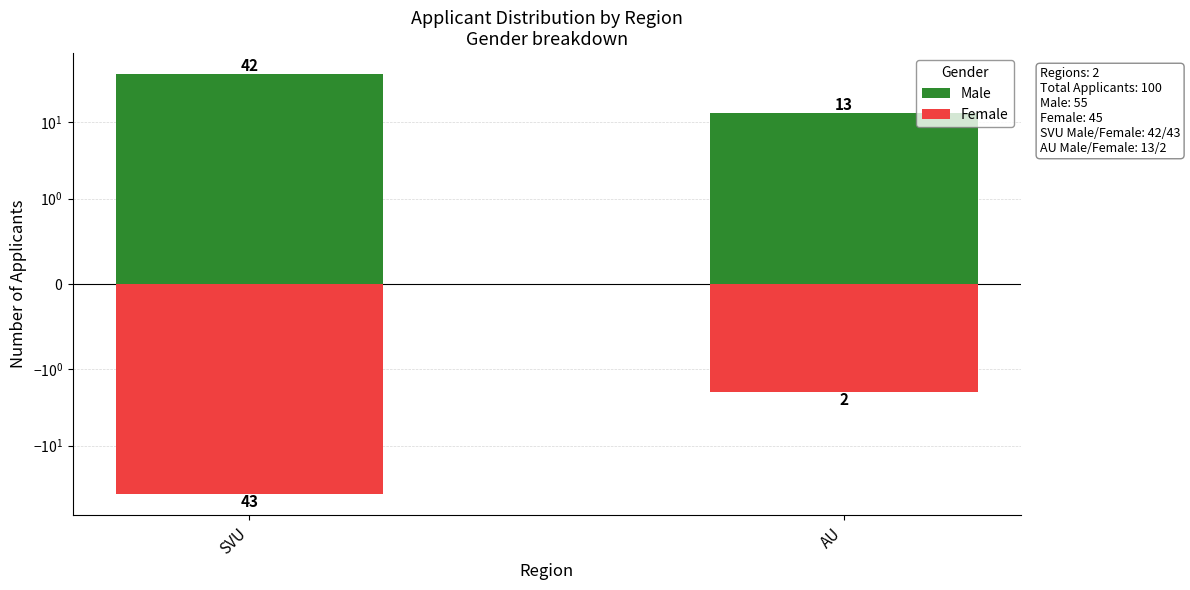

How many categories are shown in the chart?

2